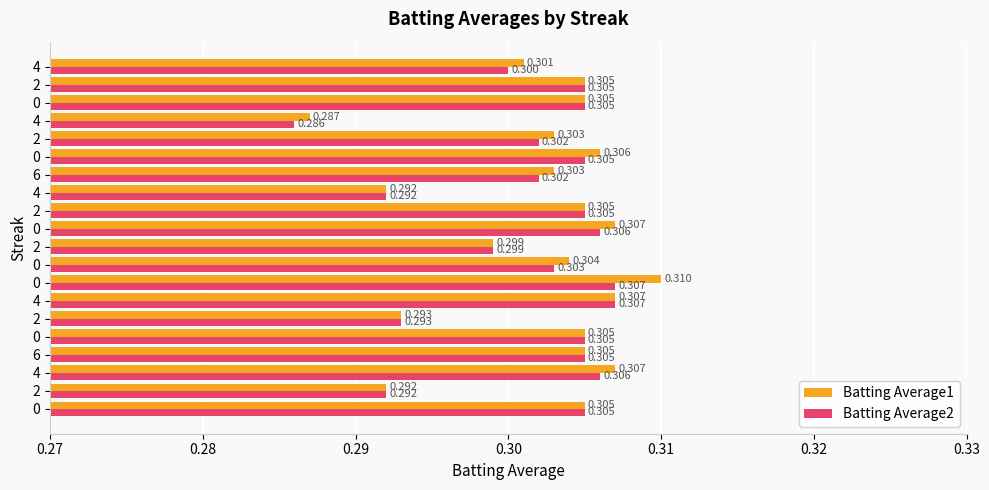

What are all the series names shown in the legend?

Batting Average1, Batting Average2